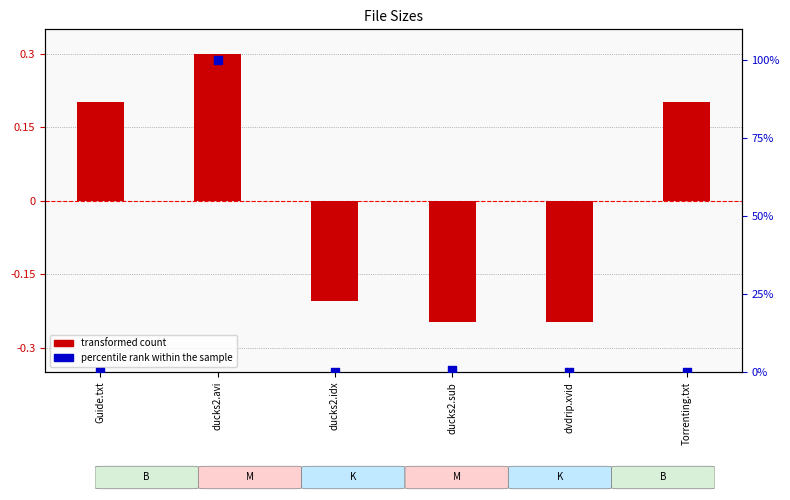

At which category is the sum across all series the highest?

ducks2.avi